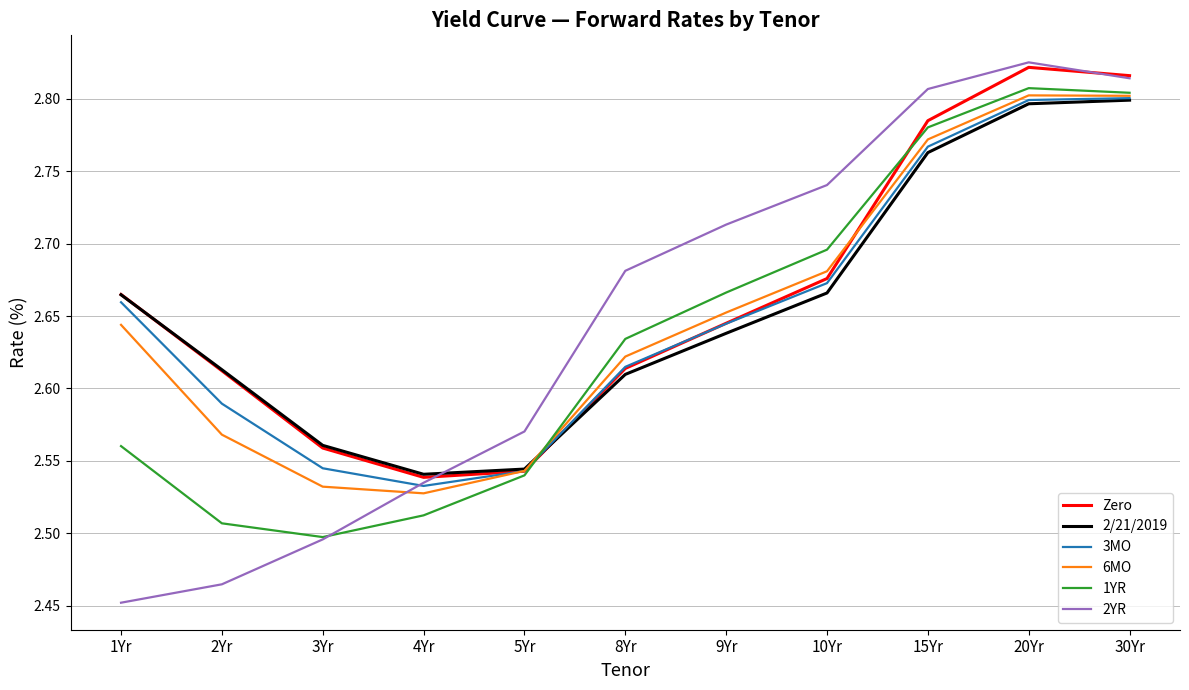

Is the value of 6MO at 1Yr greater than the value of Zero at 8Yr?

Yes